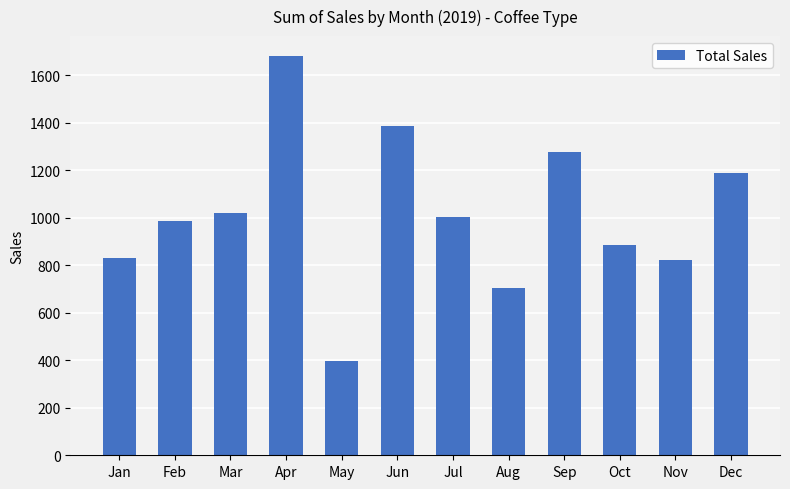

What is the difference between the maximum and minimum values?

1282.2